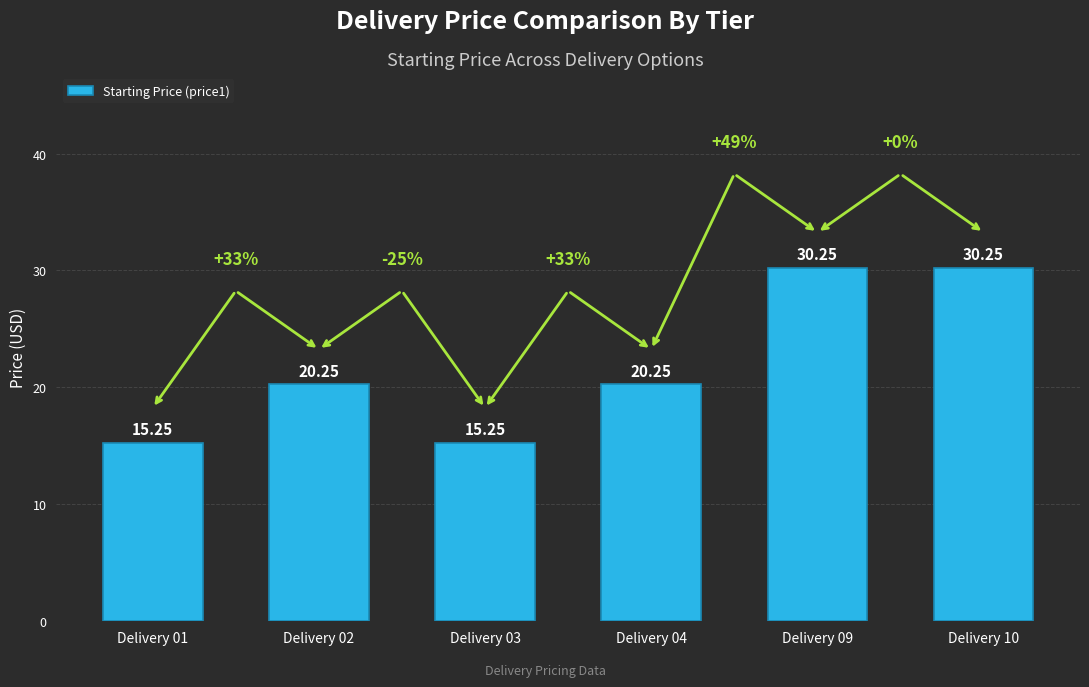

Approximately how many times larger is the value at Delivery 01 compared to Delivery 04?

0.8